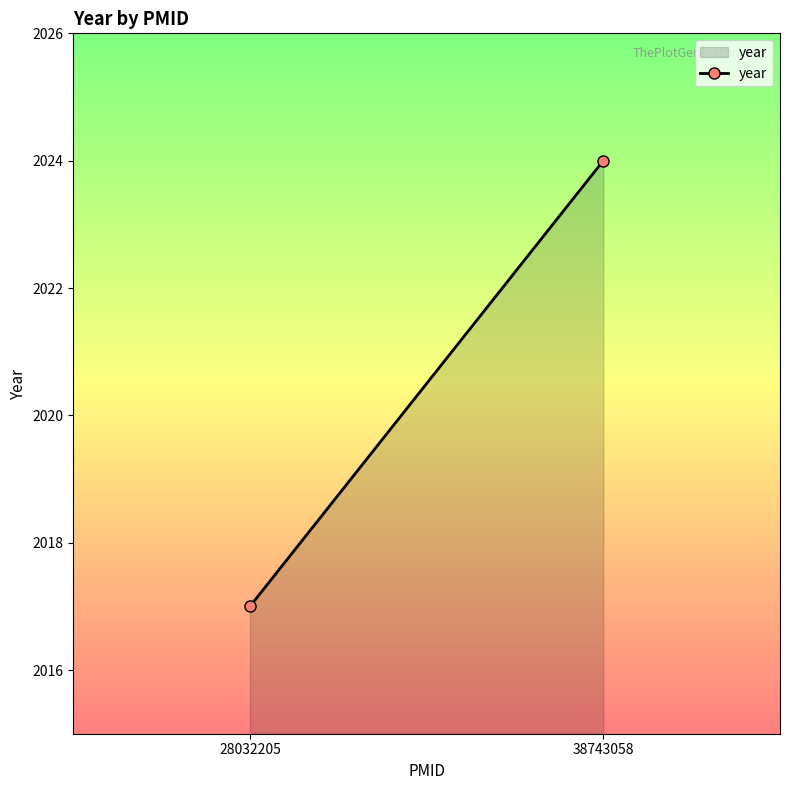

What value does the data have at 38743058?

2024